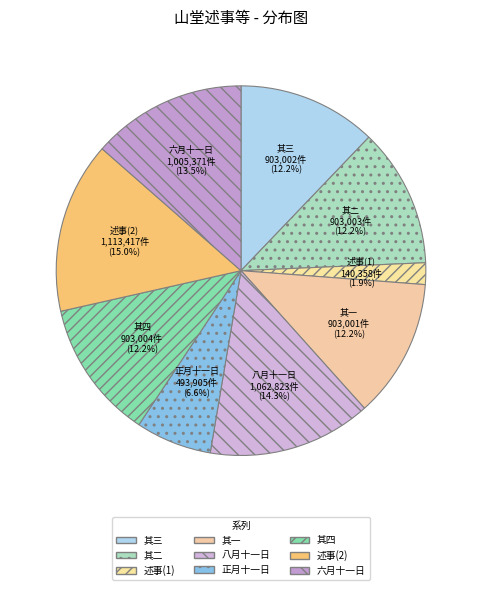

Is the sum of 正月十一日 and 其三 greater than half?

No